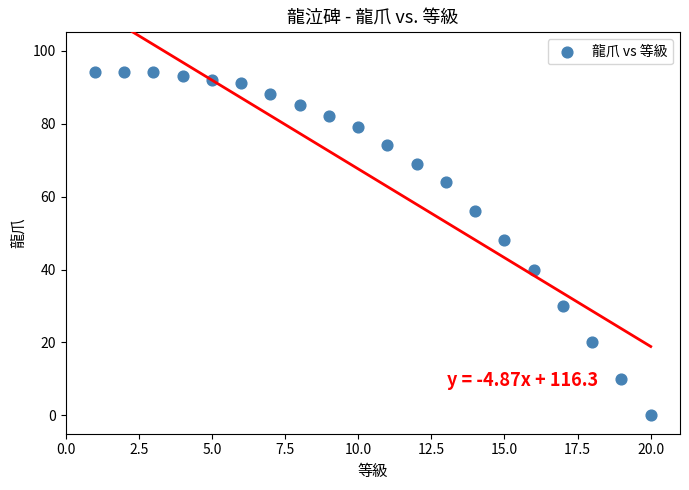

What is the range of Y values (max minus min)?

94